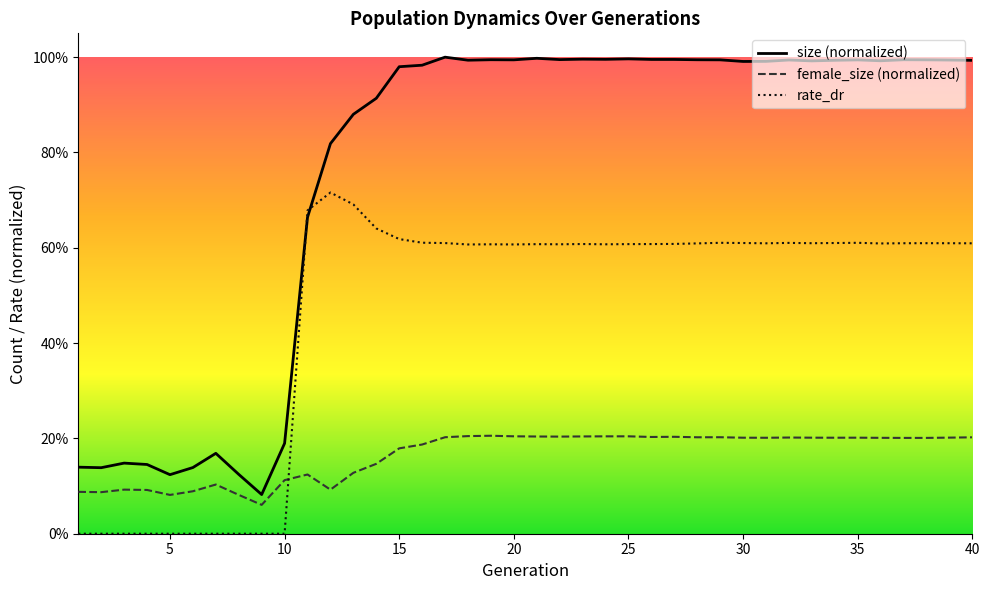

Reading right to left, what are all the values shown in this chart?

size: 40=1.0	39=1.0	38=1.0	37=1.0	36=1.0	35=1.0	34=1.0	33=1.0	32=1.0	31=1.0	30=1.0	29=1.0	28=1.0	27=1.0	26=1.0	25=1.0	24=1.0	23=1.0	22=1.0	21=1.0	20=1.0	19=1.0	18=1.0	17=1.0	16=1.0	15=1.0	14=0.9	13=0.9	12=0.8	11=0.7	10=0.2	9=0.1	8=0.1	7=0.2	6=0.1	5=0.1	4=0.1	3=0.1	2=0.1	1=0.1
female_size: 40=0.2	39=0.2	38=0.2	37=0.2	36=0.2	35=0.2	34=0.2	33=0.2	32=0.2	31=0.2	30=0.2	29=0.2	28=0.2	27=0.2	26=0.2	25=0.2	24=0.2	23=0.2	22=0.2	21=0.2	20=0.2	19=0.2	18=0.2	17=0.2	16=0.2	15=0.2	14=0.1	13=0.1	12=0.1	11=0.1	10=0.1	9=0.1	8=0.1	7=0.1	6=0.1	5=0.1	4=0.1	3=0.1	2=0.1	1=0.1
rate_dr: 40=0.6	39=0.6	38=0.6	37=0.6	36=0.6	35=0.6	34=0.6	33=0.6	32=0.6	31=0.6	30=0.6	29=0.6	28=0.6	27=0.6	26=0.6	25=0.6	24=0.6	23=0.6	22=0.6	21=0.6	20=0.6	19=0.6	18=0.6	17=0.6	16=0.6	15=0.6	14=0.6	13=0.7	12=0.7	11=0.7	10=0.0	9=0.0	8=0.0	7=0.0	6=0.0	5=0.0	4=0.0	3=0.0	2=0.0	1=0.0